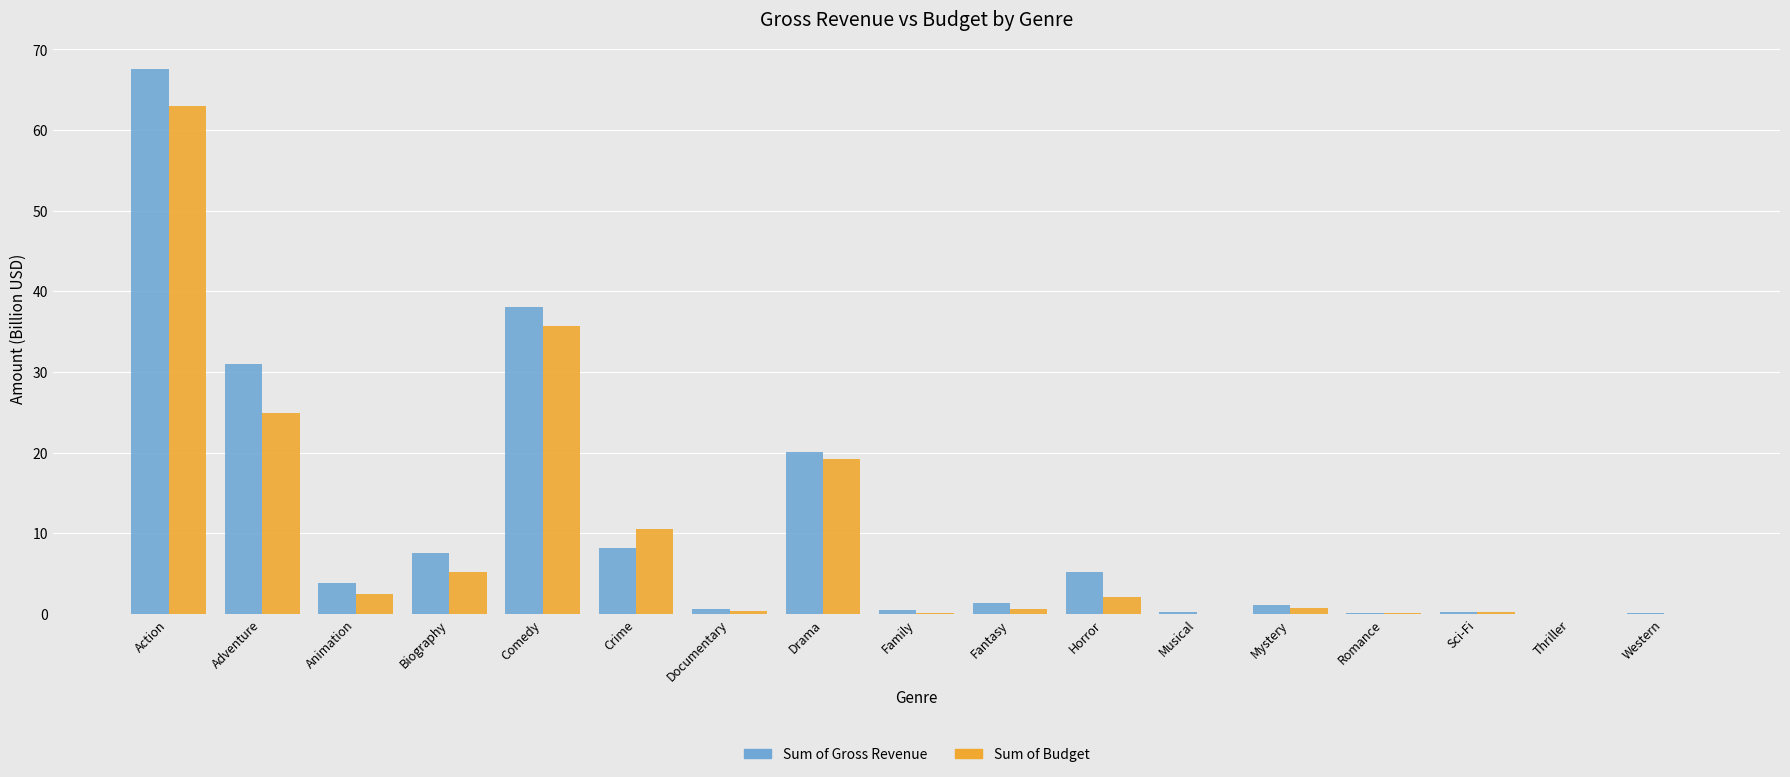

At which category is the sum across all series the highest?

Action